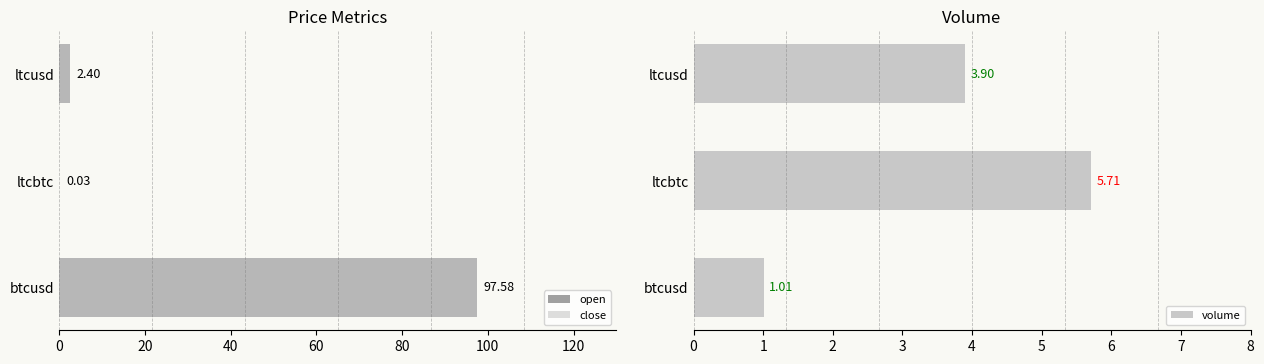

List the series in order of their peak value, highest first.

open, close, volume